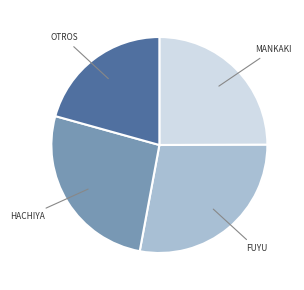

How many segments does this pie chart have?

4